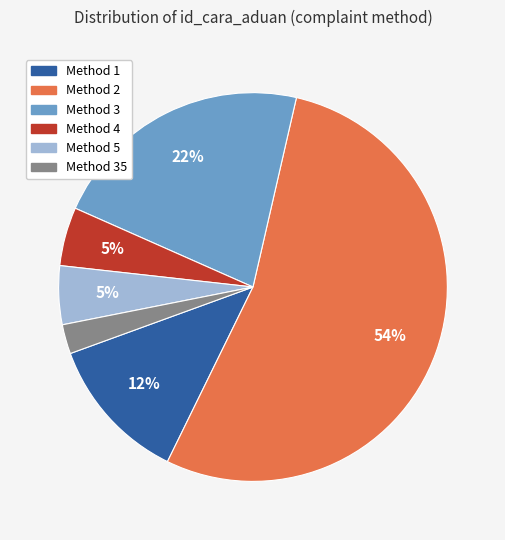

Which slice represents more than half of the pie?

Method 2